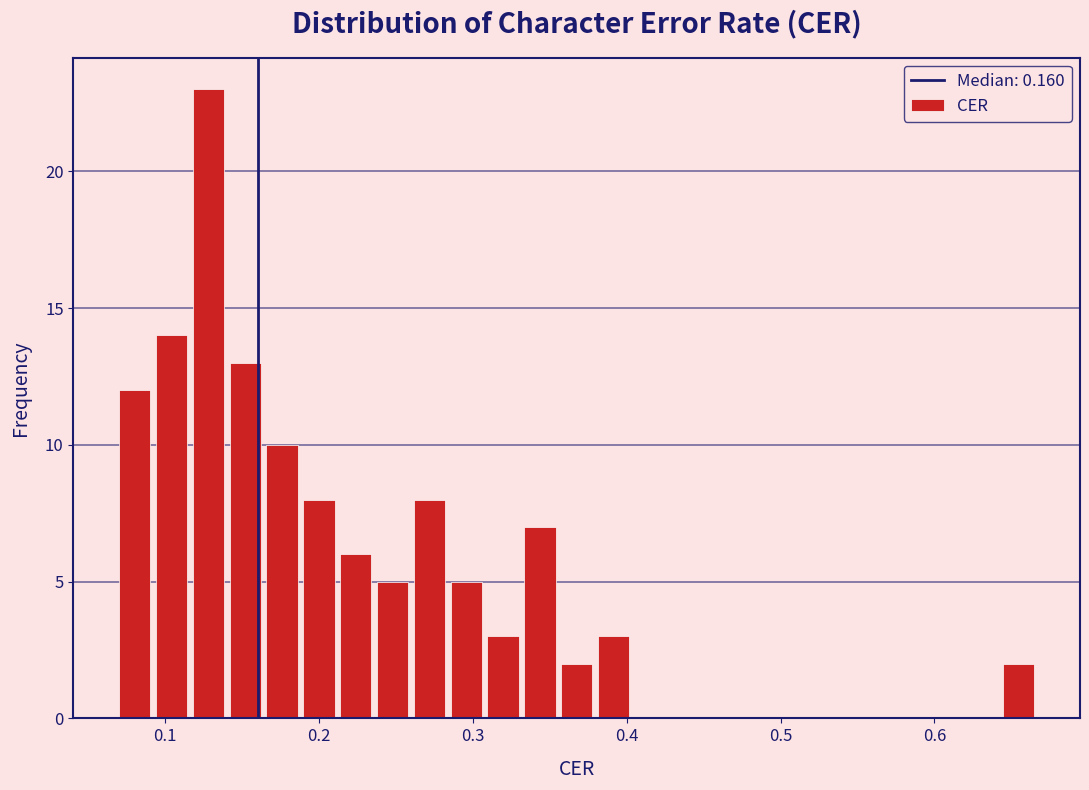

Read against the x-axis, roughly where is the centre of the tallest bar?

0.13